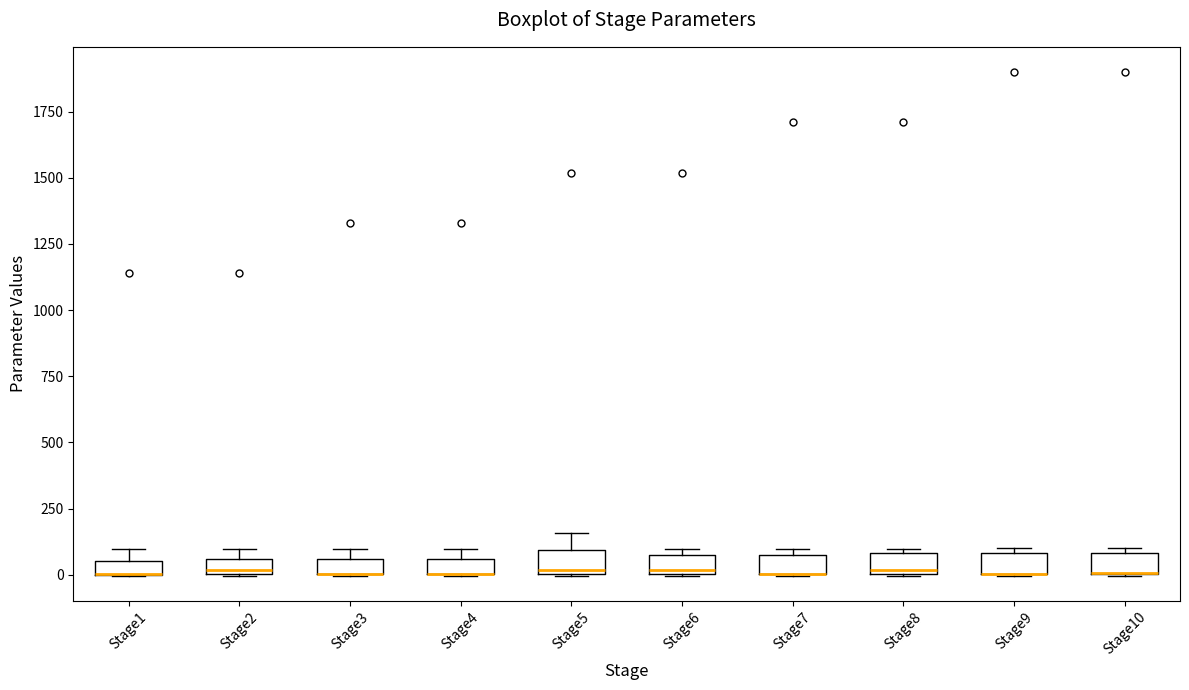

Where is the lower edge of the box for Stage7 on the y-axis? The values are not printed on the chart, so give them approximately, as read against the axis.

0